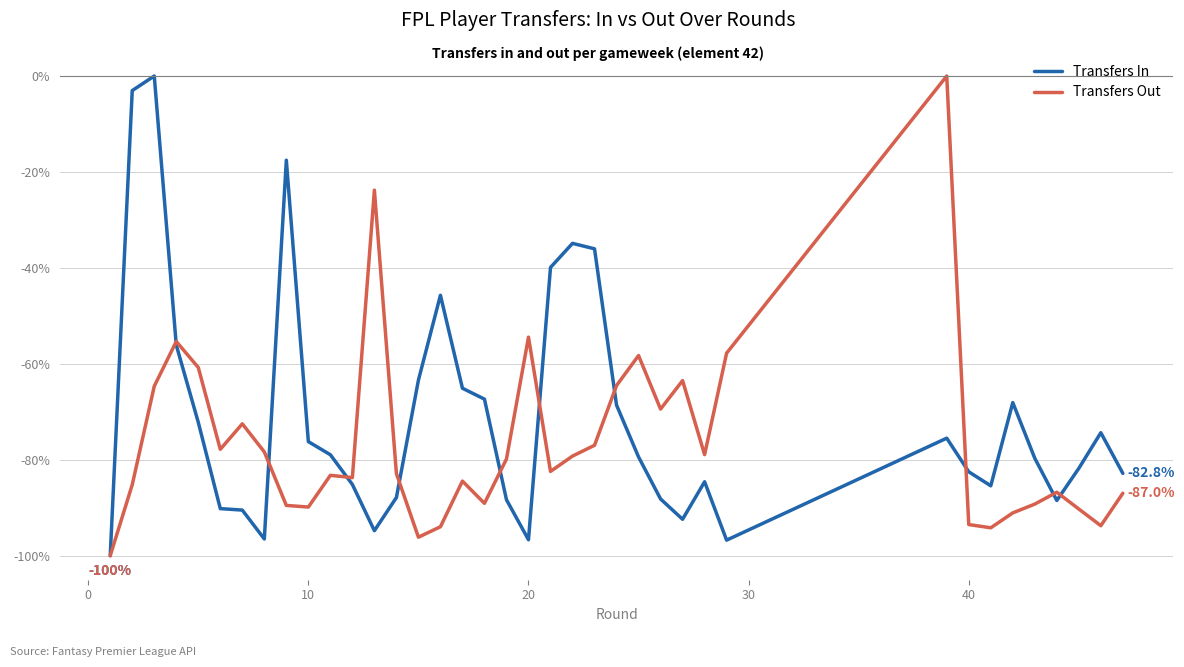

Rank the series by their average value, from lowest to highest.

Transfers Out, Transfers In